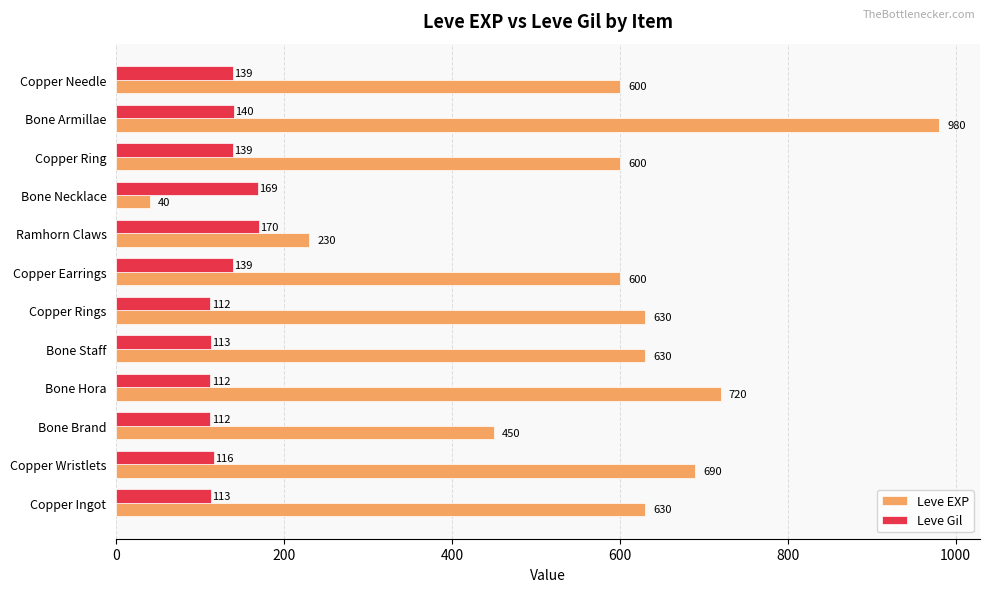

Which series has the largest total across all categories?

Leve EXP